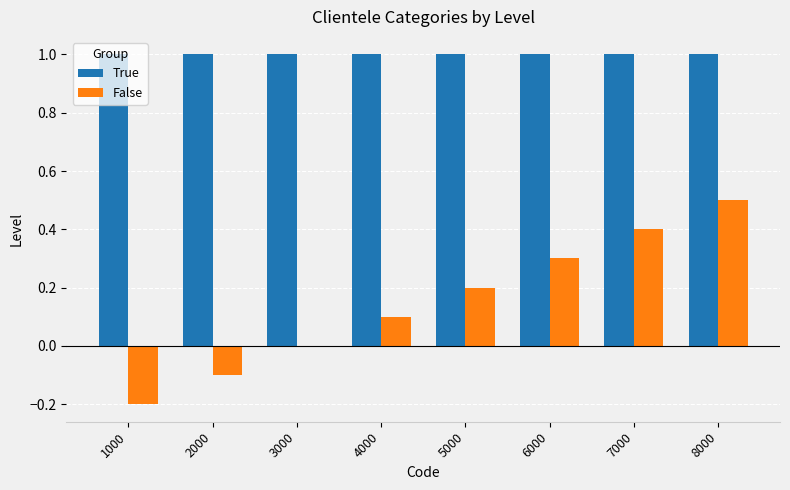

Which series changed the most between 2000 and 5000?

False